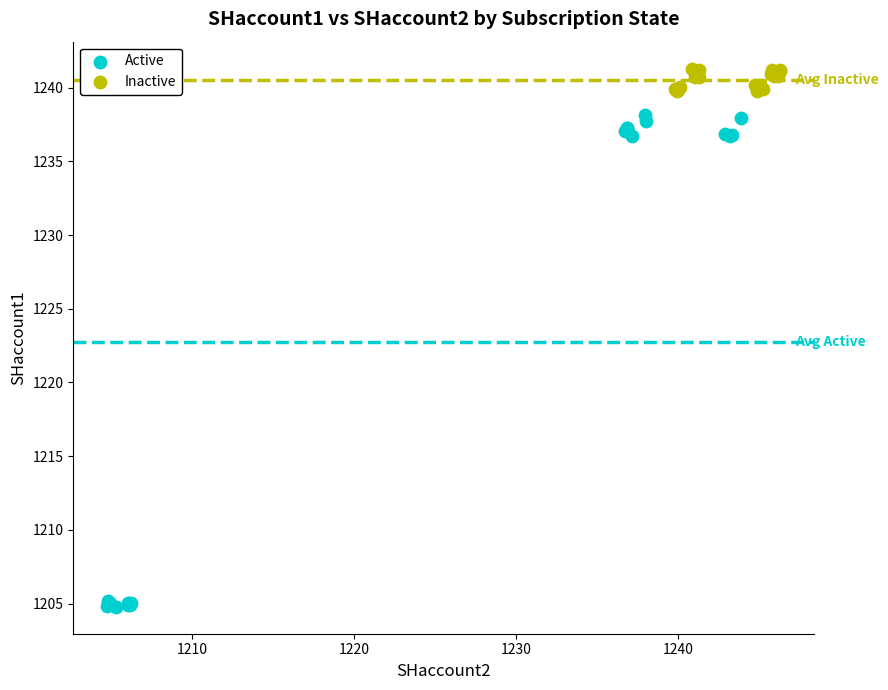

Which series contains the highest Y value?

Inactive